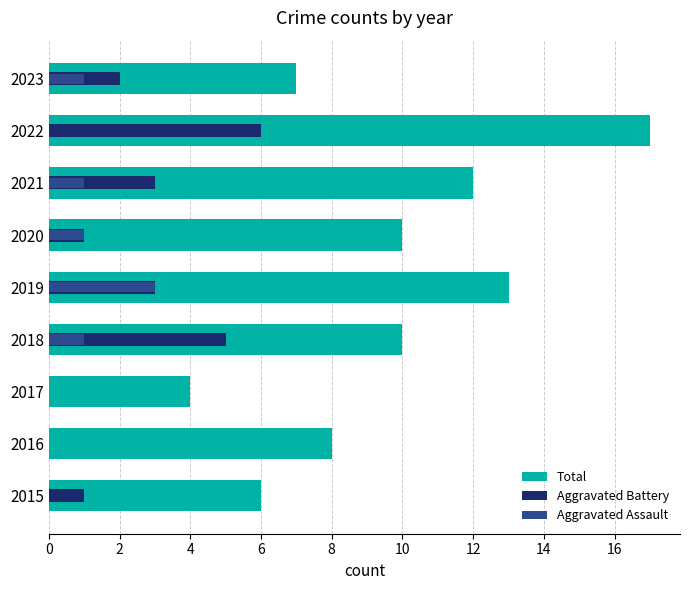

What is the spread (max minus min) of values at 2015?

6